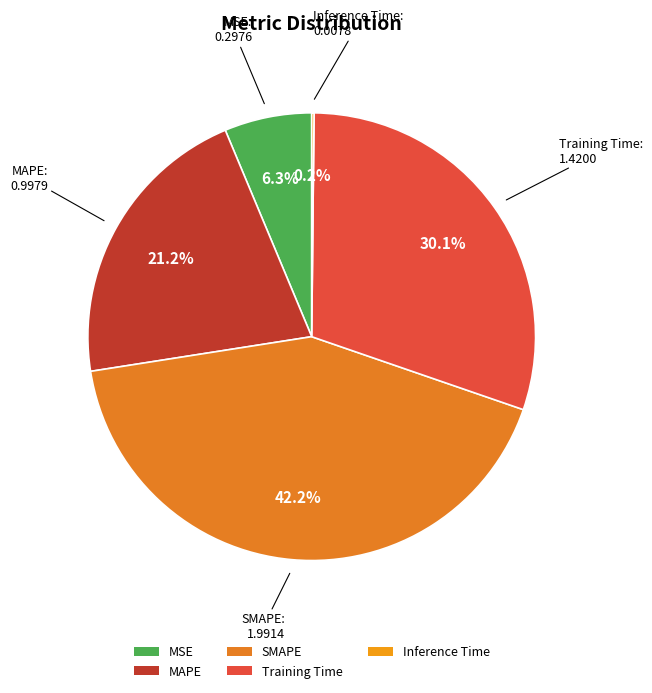

Does any single category account for the majority?

No